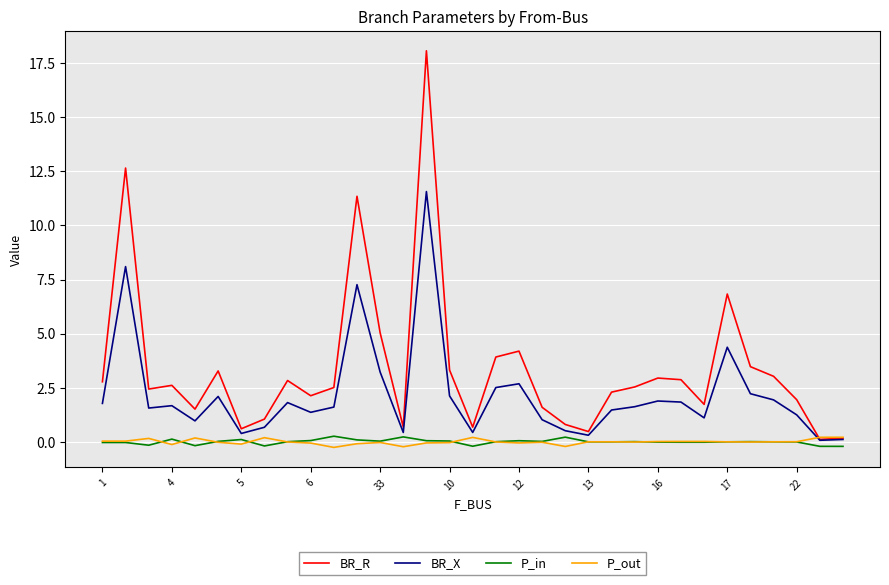

What is the lowest value of the P_in series?

-0.2